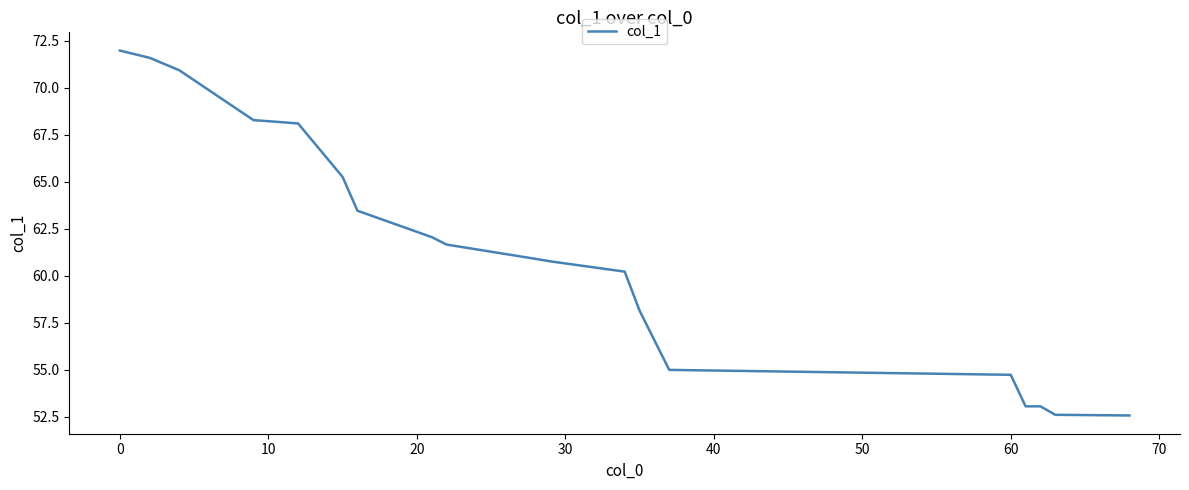

What is the smallest value displayed?

52.6